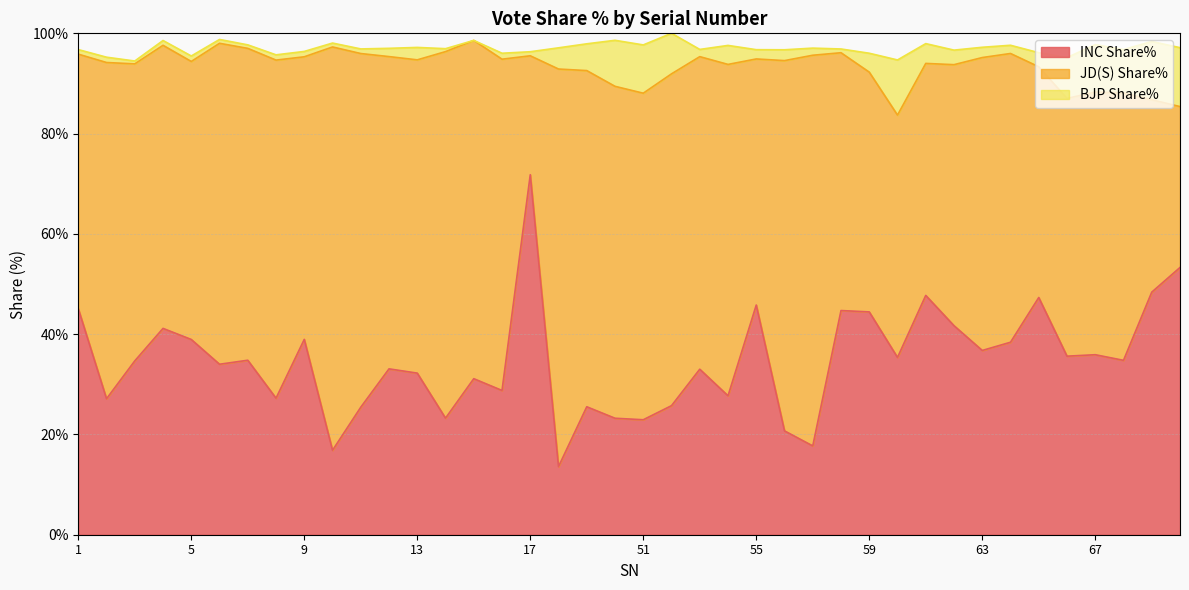

How many distinct data groups are displayed?

3